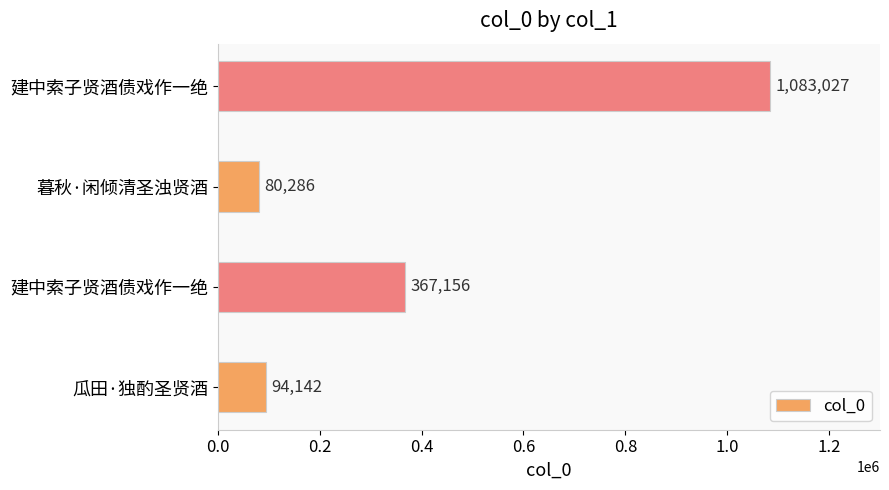

How many data points are less than 367156?

2